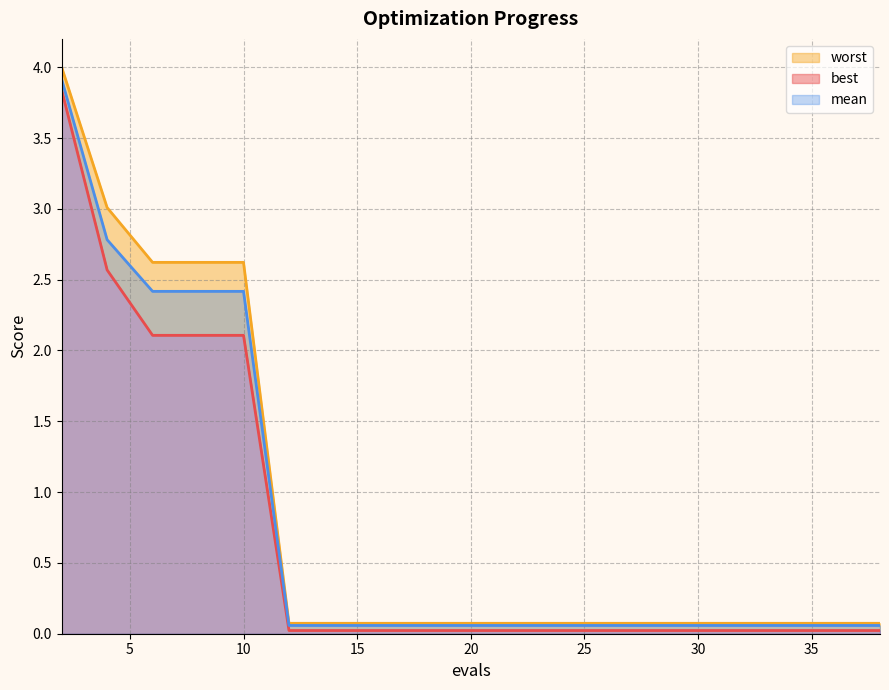

Is it true that mean equals 0.8 at 6?

False